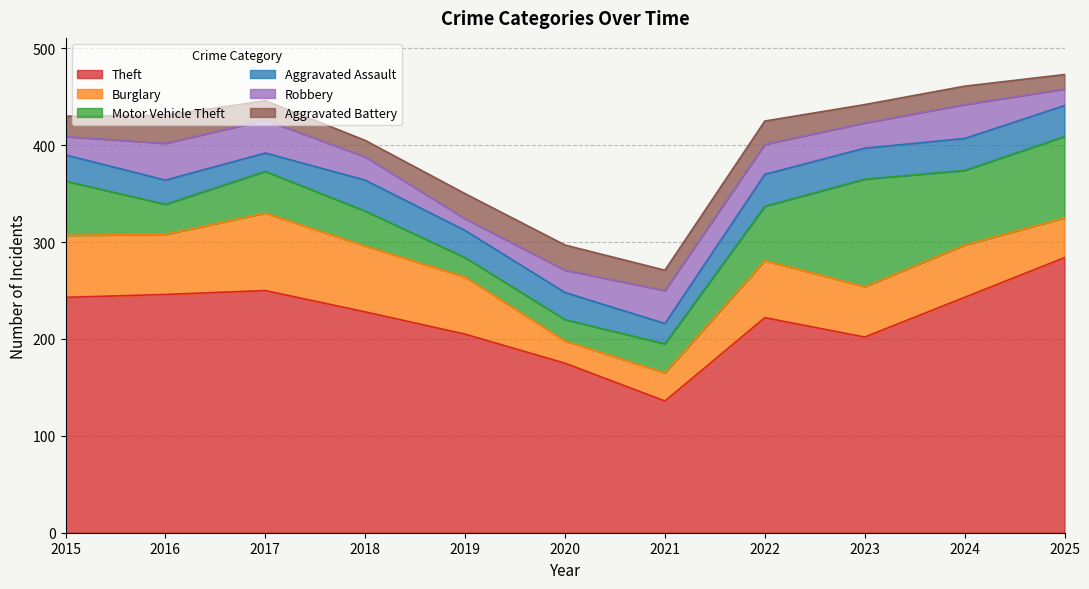

True or false: Burglary has a value of 126 at 2017.

False